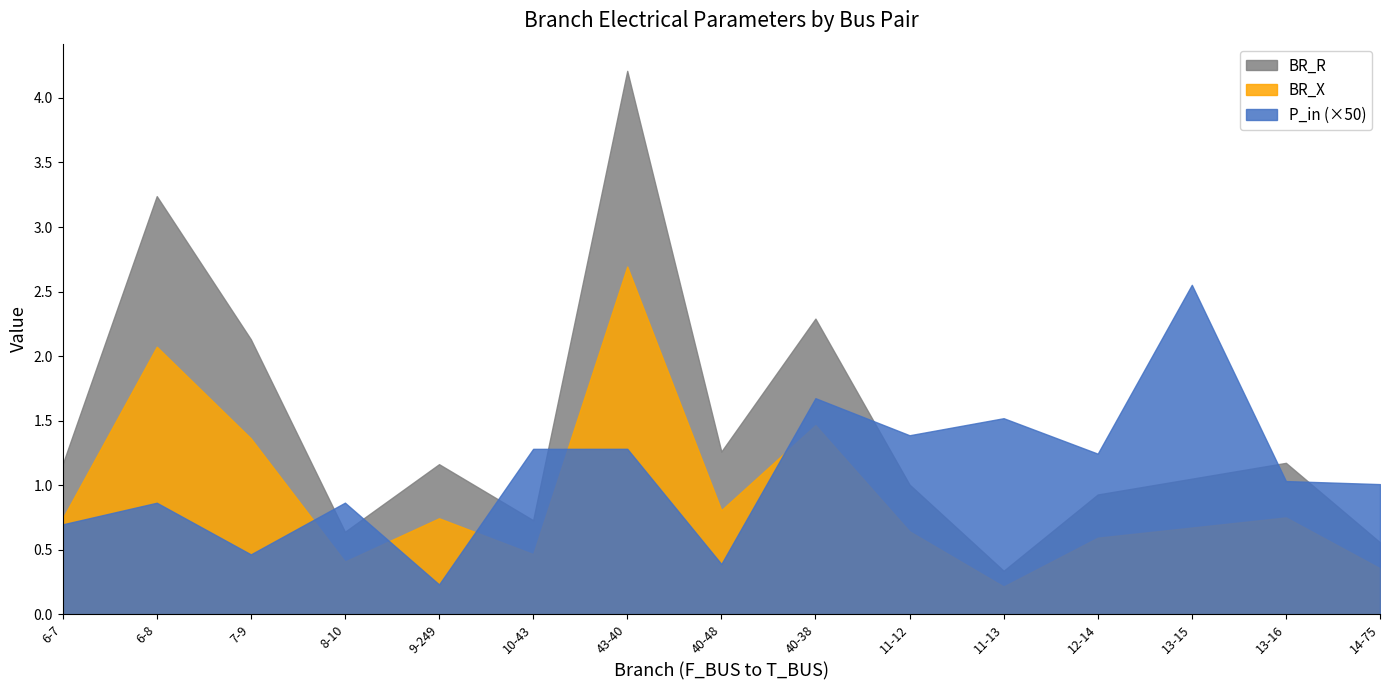

What is the difference between the BR_R values at 14-75 and 11-13?

0.2